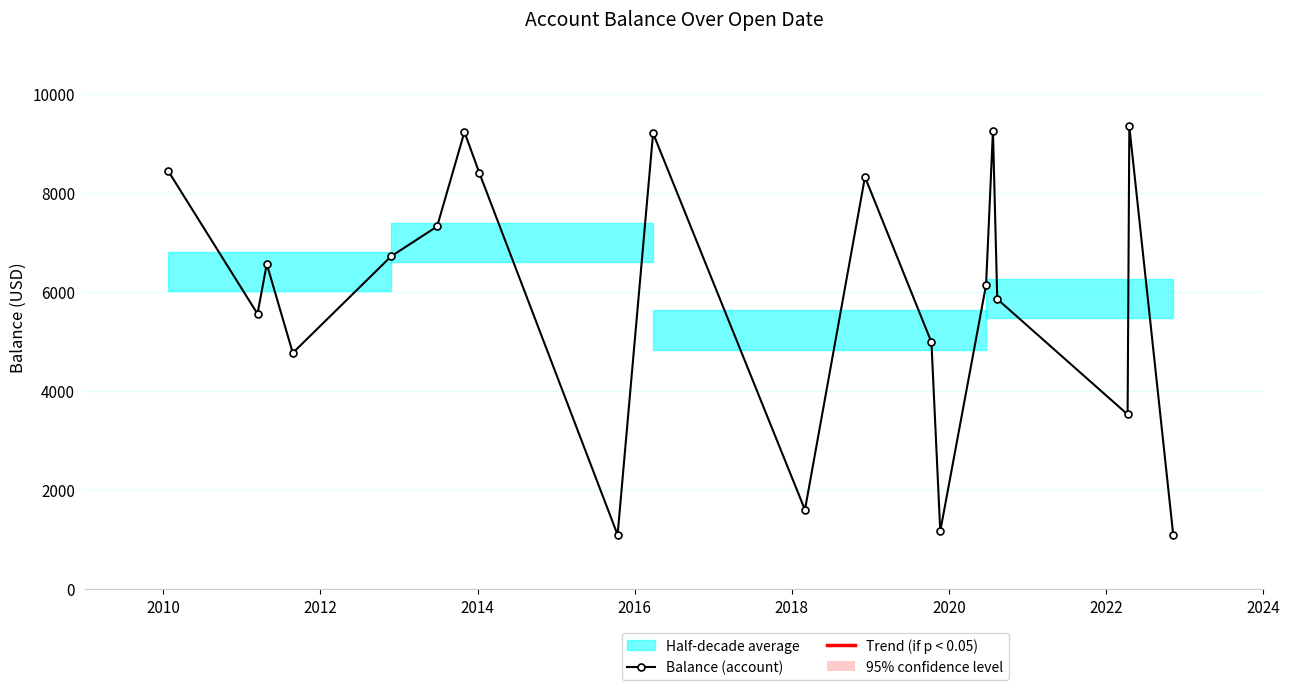

Does the chart display data point markers on the line(s)?

Yes